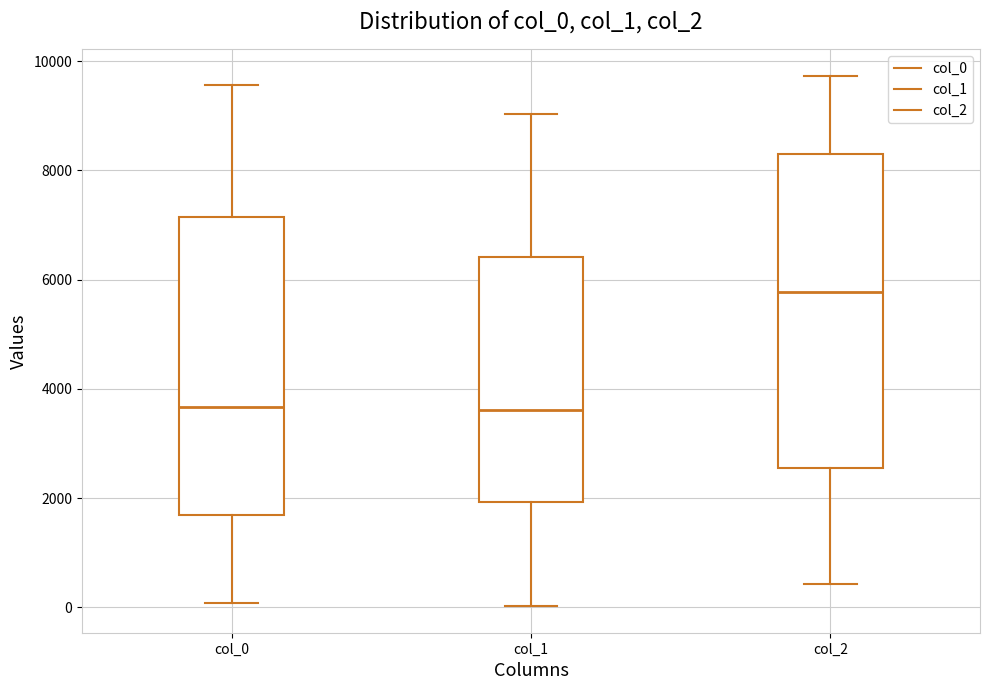

Reading left to right, read every box against the y-axis: the position of its median line, the range the box covers, and the ends of its whiskers. The values are not printed on the chart, so give them approximately, as read against the axis.

col_0: median 3600, box 1600 to 7200, whiskers 0 to 9600
col_1: median 3600, box 2000 to 6400, whiskers 0 to 9000
col_2: median 5800, box 2600 to 8400, whiskers 400 to 9800